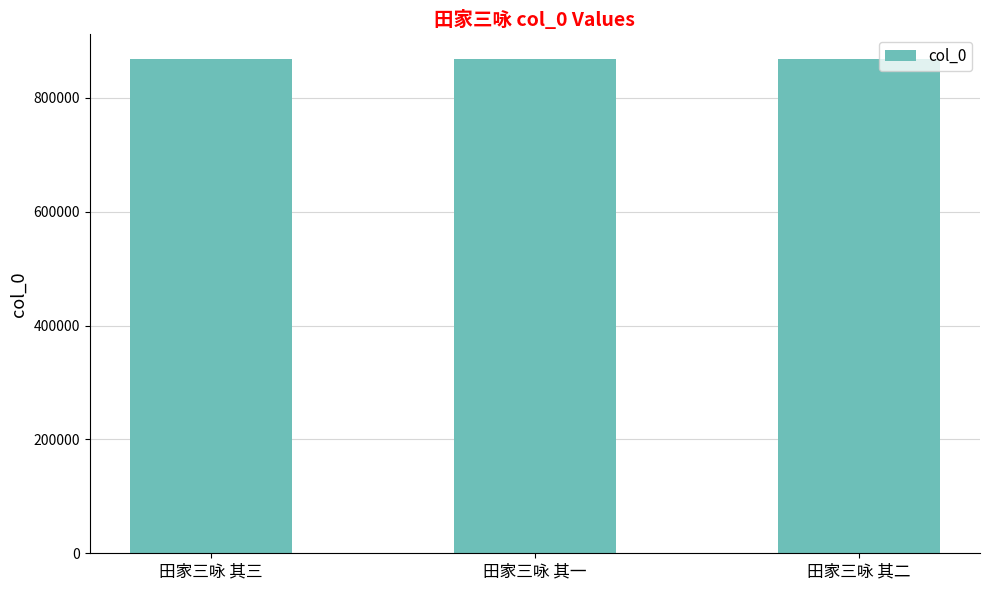

What is the value of the 3rd bar from the left?

868061